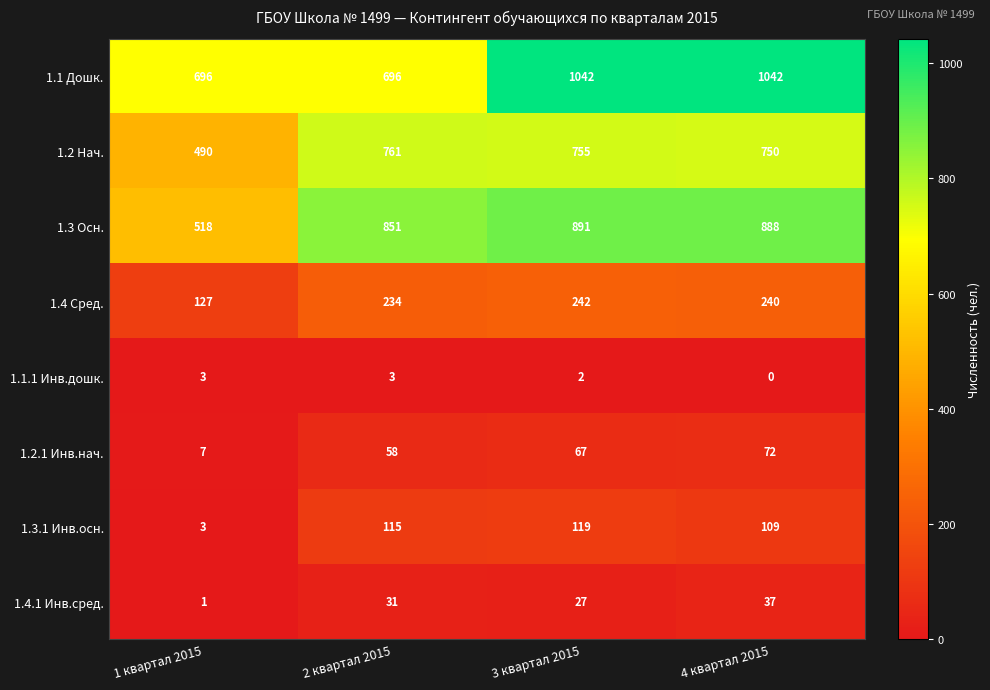

The value of 1.2.1 Инв.нач. at 2 квартал 2015 is 92. True or false?

False